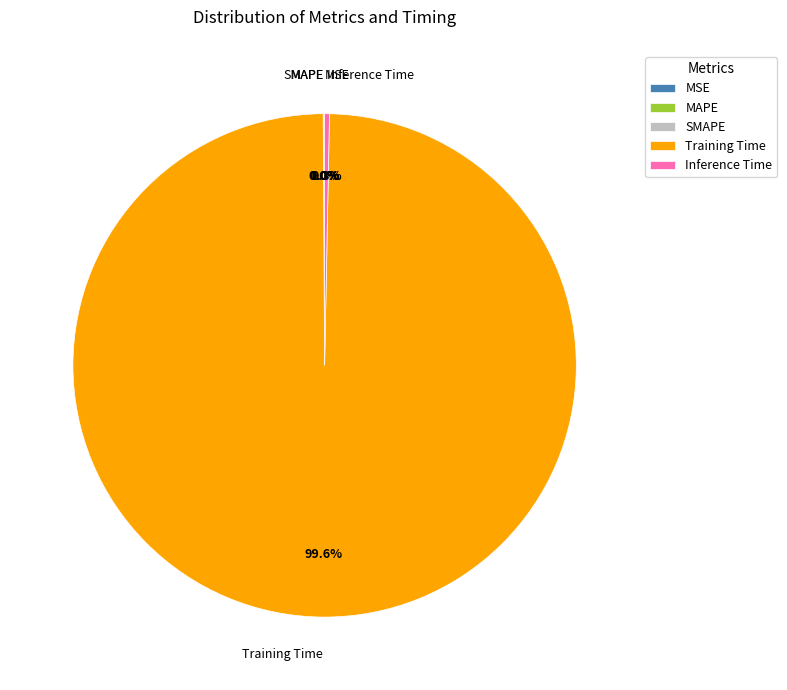

Which category has the biggest portion of the pie?

Training Time